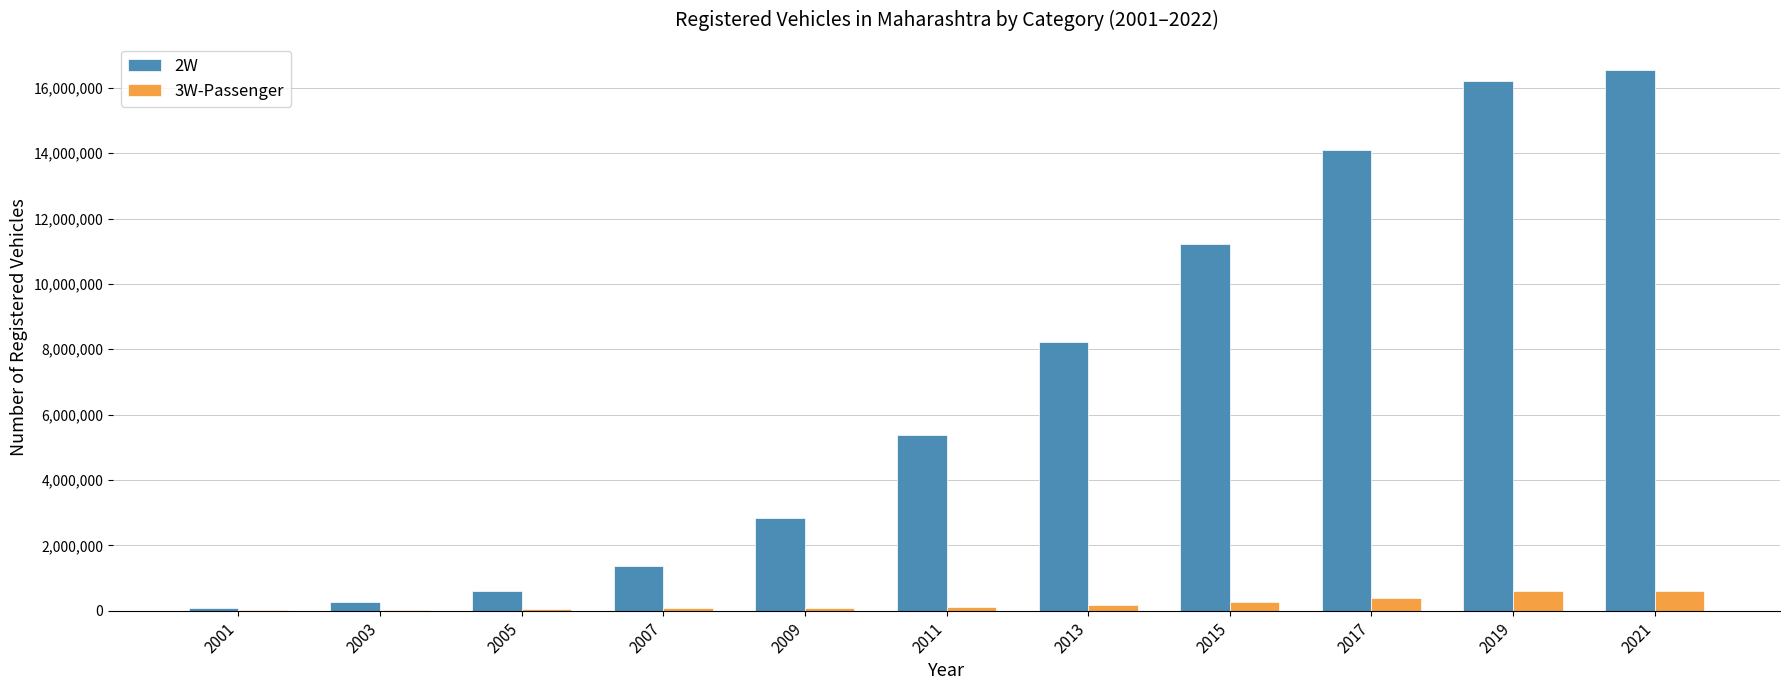

What is the total value across all series at 2019?

16821367